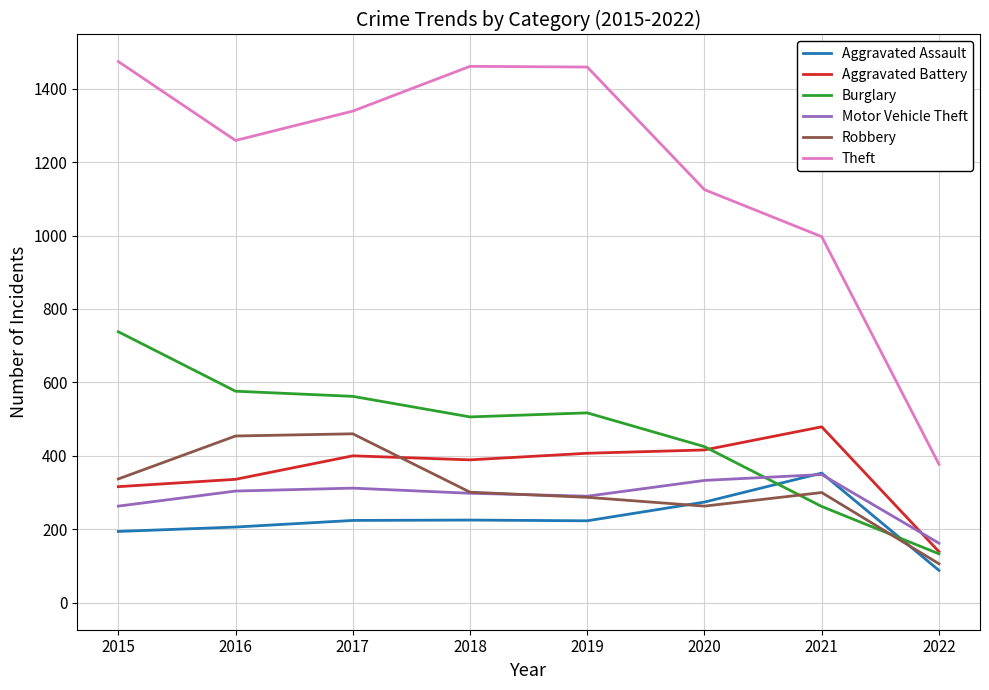

What is the smallest value displayed?

88